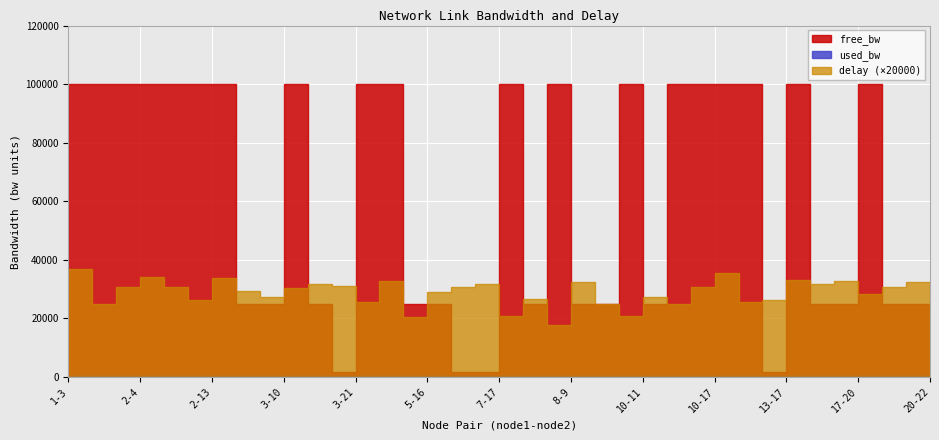

Where is used_bw nearest to the value 167?

10-12